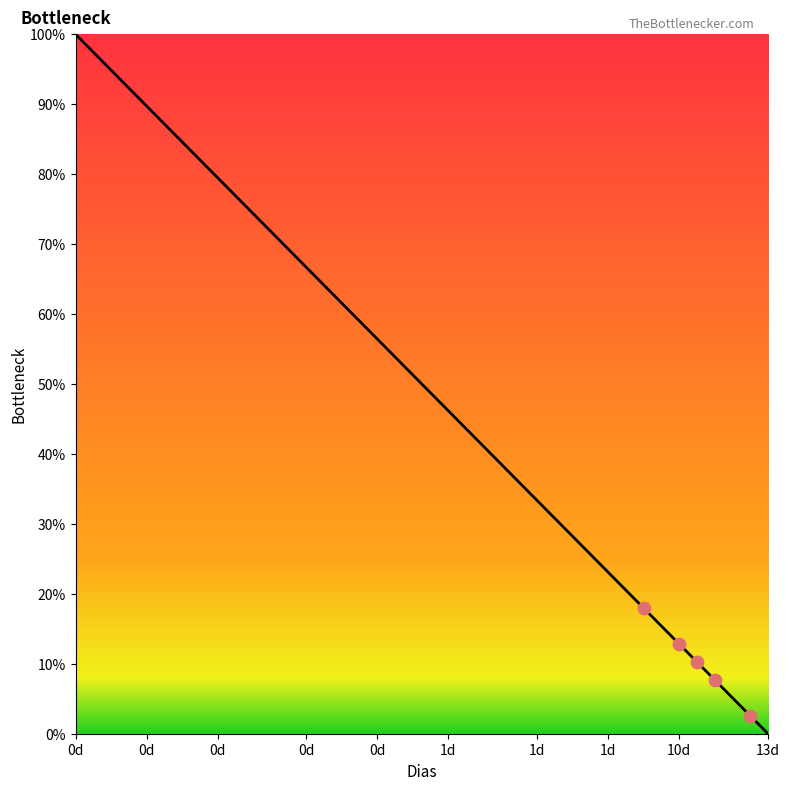

What is the difference between the maximum and minimum values?

100.0